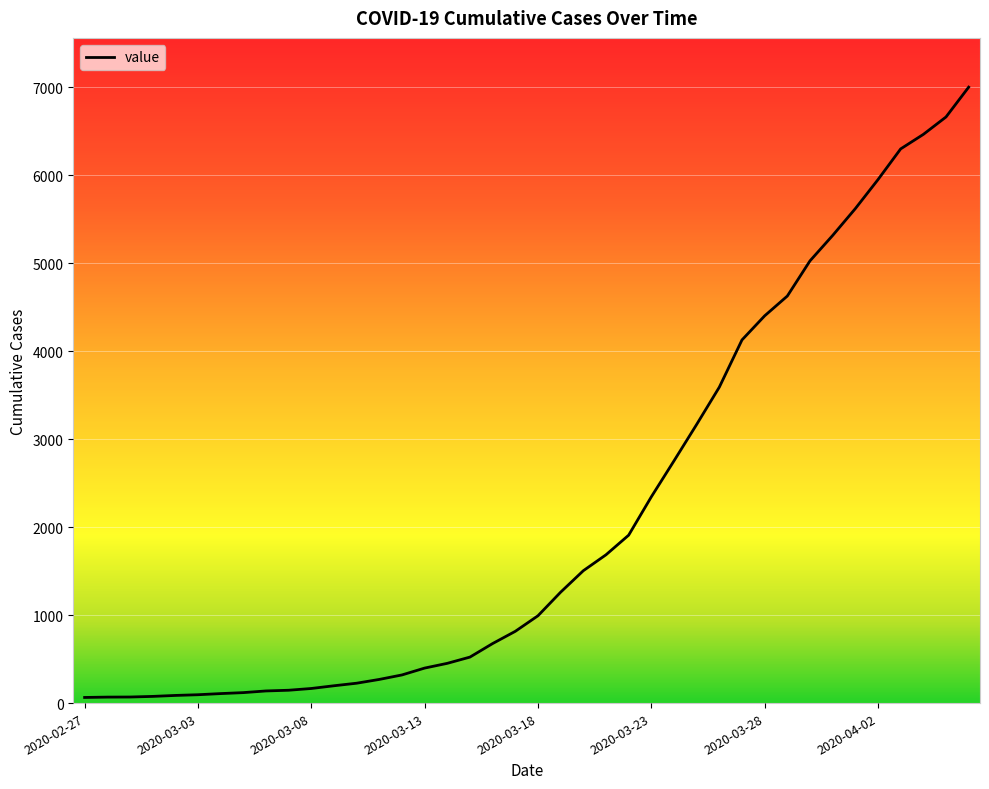

Does the chart have visible grid lines?

Yes